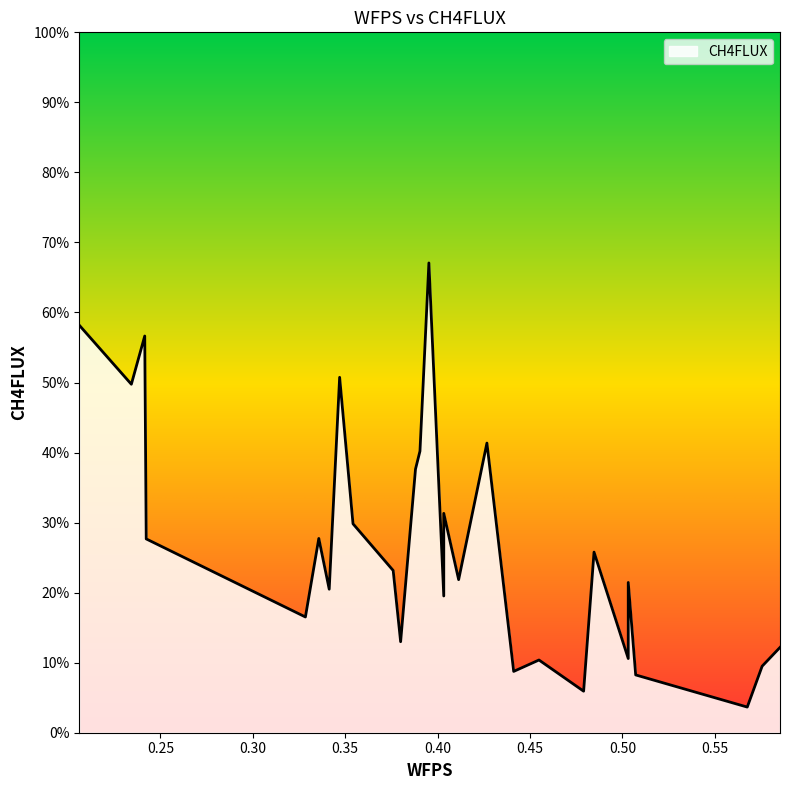

Reading right to left, extract all data points from this chart.

0.5852610002569957=12.2	0.575599680083202=9.5	0.5675491541965866=3.7	0.5071727942089301=8.3	0.503146669878303=21.5	0.503146669878303=10.6	0.4846302880616241=25.8	0.47899509221845726=5.9	0.45484523733325016=10.4	0.44115951560346806=8.8	0.4266692581174161=41.4	0.41137274210045544=21.9	0.4033222162138401=31.3	0.4033222162138401=19.5	0.39527169032722487=67.1	0.39044275301496667=40.2	0.3880274229715182=37.6	0.37997689708490295=13.0	0.37595077275427596=23.2	0.3542145251378786=29.8	0.34697025778217194=50.7	0.3413350619390051=20.5	0.3356998660958383=27.7	0.3284538759654929=16.5	0.24231514403081206=27.7	0.24151060827454215=56.6	0.23426461814419677=49.8	0.20608863892836266=58.2